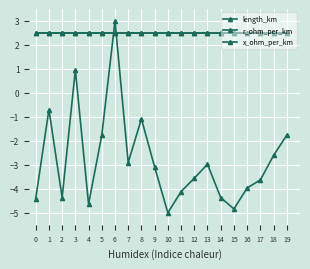

What is the minimum value for length_km?

-5.0